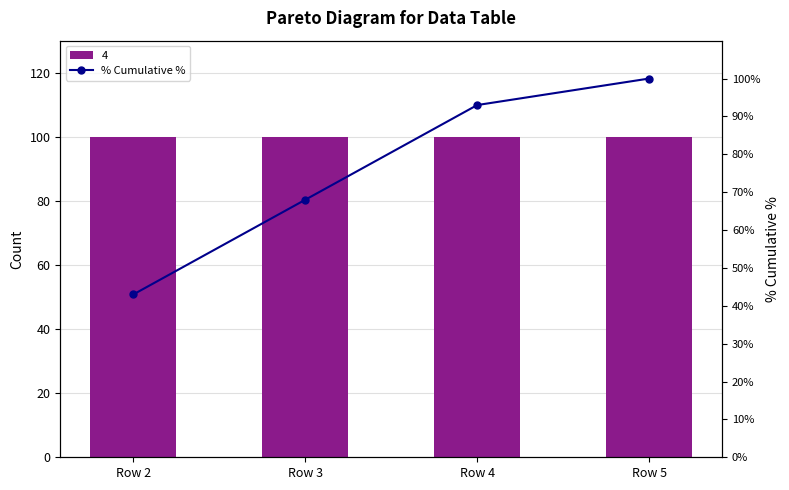

What is the change in value from Row 2 to Row 5?

+57